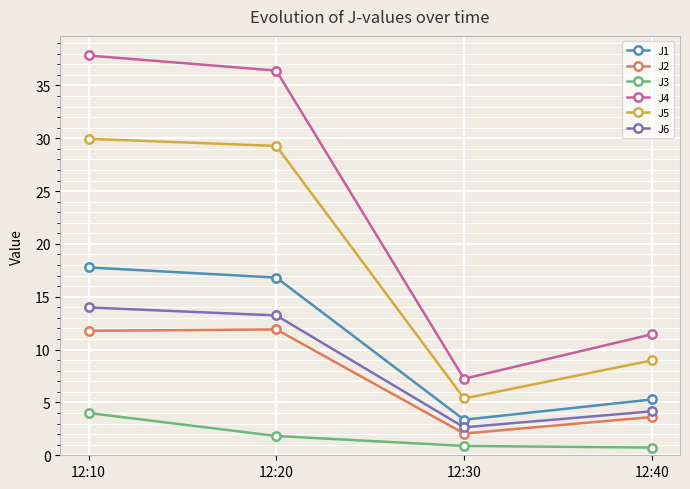

Where is J6 nearest to the value 8?

12:40